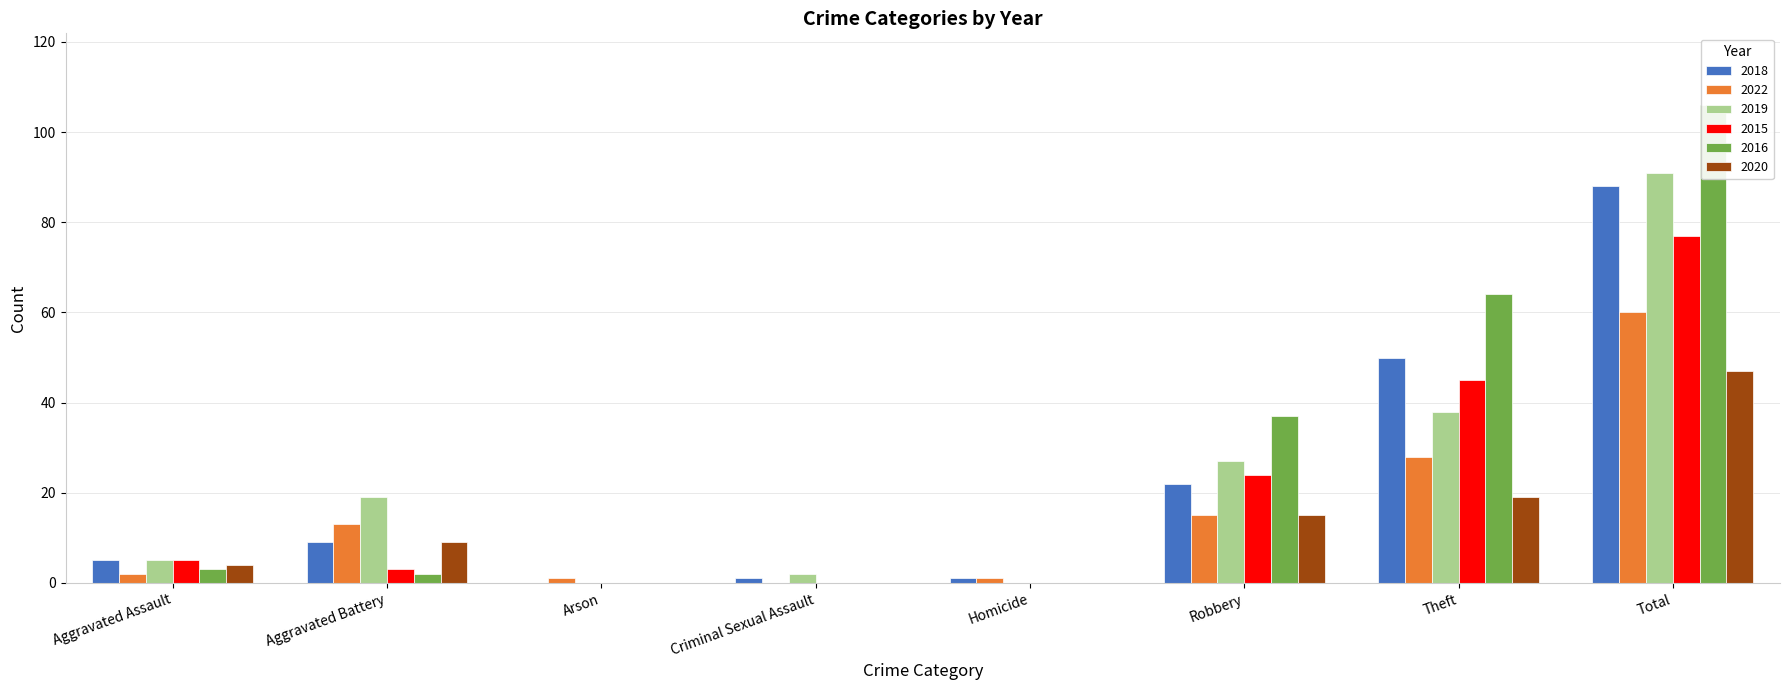

Reading left to right, extract all data points from this chart.

2018: Aggravated Assault=5	Aggravated Battery=9	Arson=0	Criminal Sexual Assault=1	Homicide=1	Robbery=22	Theft=50	Total=88
2022: Aggravated Assault=2	Aggravated Battery=13	Arson=1	Criminal Sexual Assault=0	Homicide=1	Robbery=15	Theft=28	Total=60
2019: Aggravated Assault=5	Aggravated Battery=19	Arson=0	Criminal Sexual Assault=2	Homicide=0	Robbery=27	Theft=38	Total=91
2015: Aggravated Assault=5	Aggravated Battery=3	Arson=0	Criminal Sexual Assault=0	Homicide=0	Robbery=24	Theft=45	Total=77
2016: Aggravated Assault=3	Aggravated Battery=2	Arson=0	Criminal Sexual Assault=0	Homicide=0	Robbery=37	Theft=64	Total=106
2020: Aggravated Assault=4	Aggravated Battery=9	Arson=0	Criminal Sexual Assault=0	Homicide=0	Robbery=15	Theft=19	Total=47